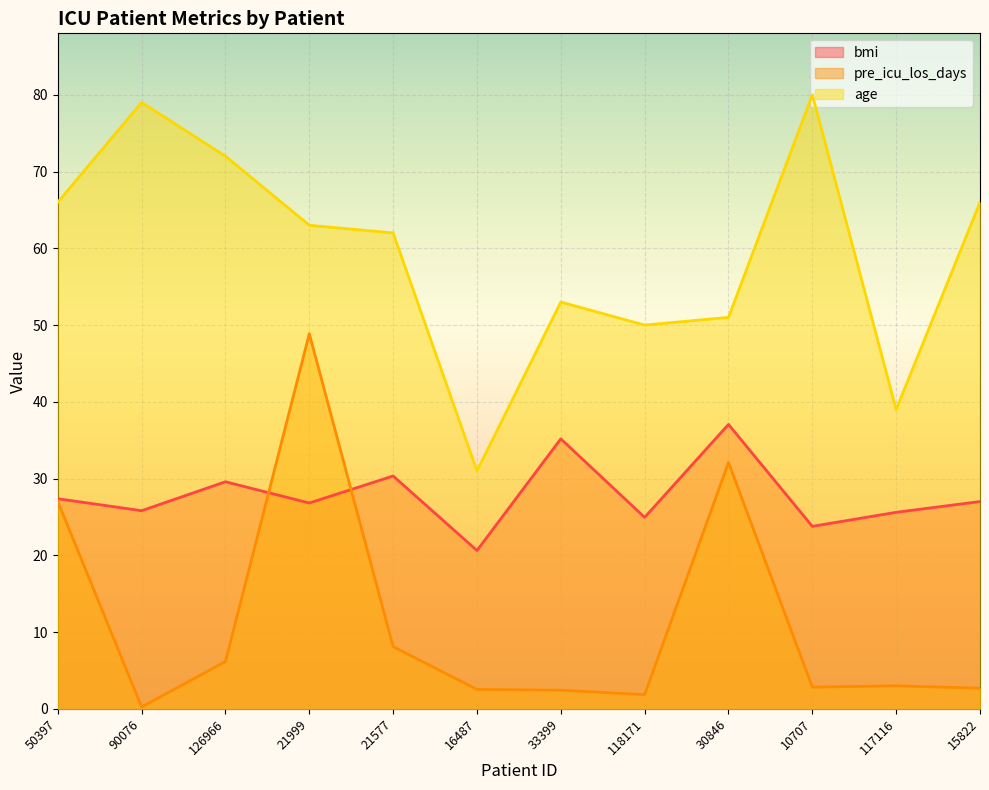

Where do bmi and pre_icu_los_days first cross each other?

126966 and 21999